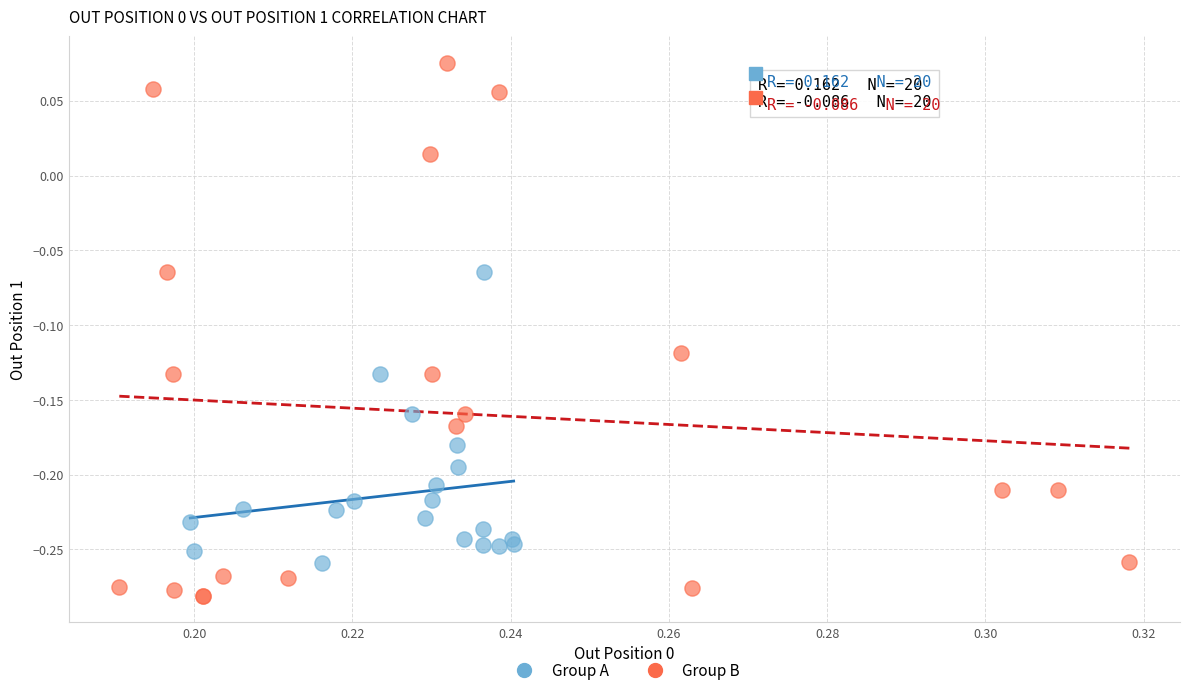

Which series reaches the maximum Y coordinate?

Group B